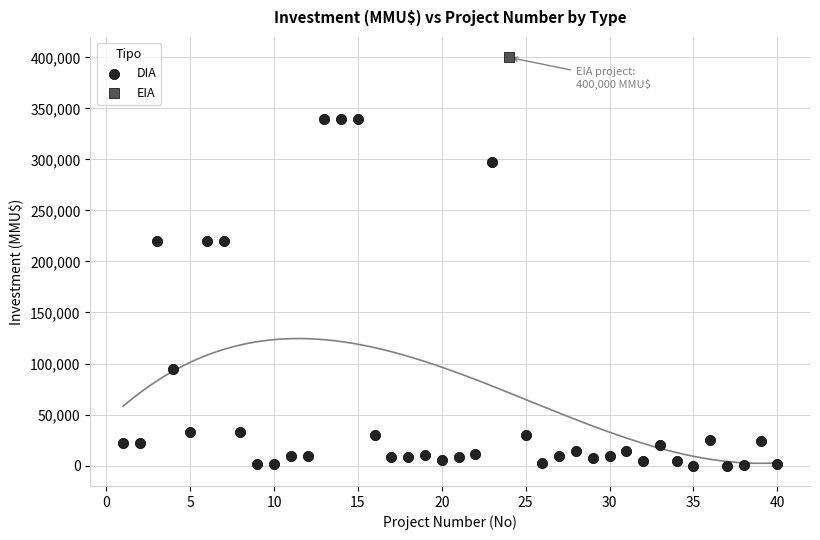

What are all the series names shown in the legend?

DIA, EIA